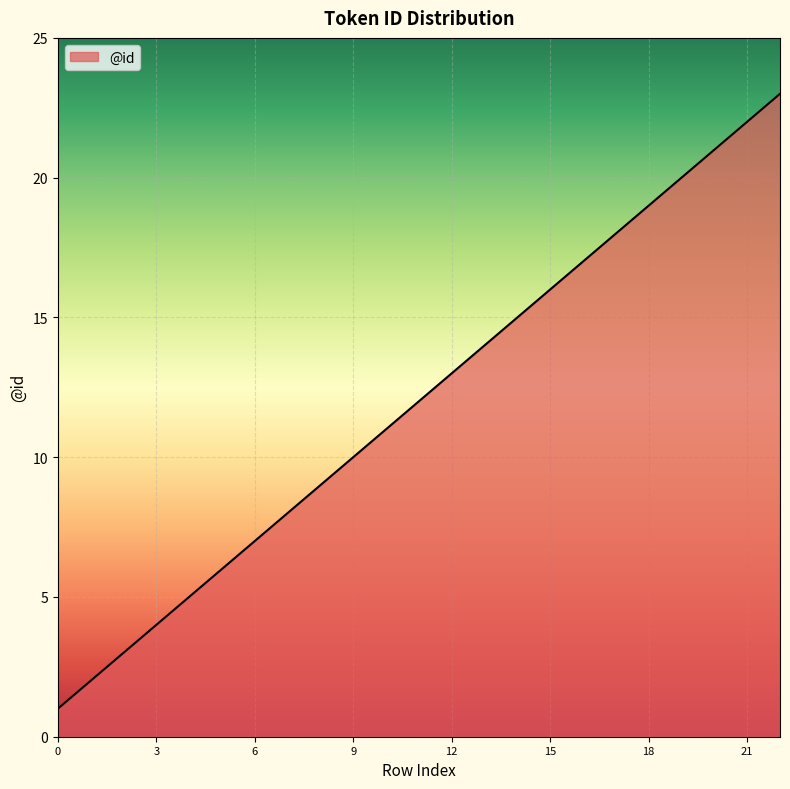

What is the difference between the maximum and minimum values?

22